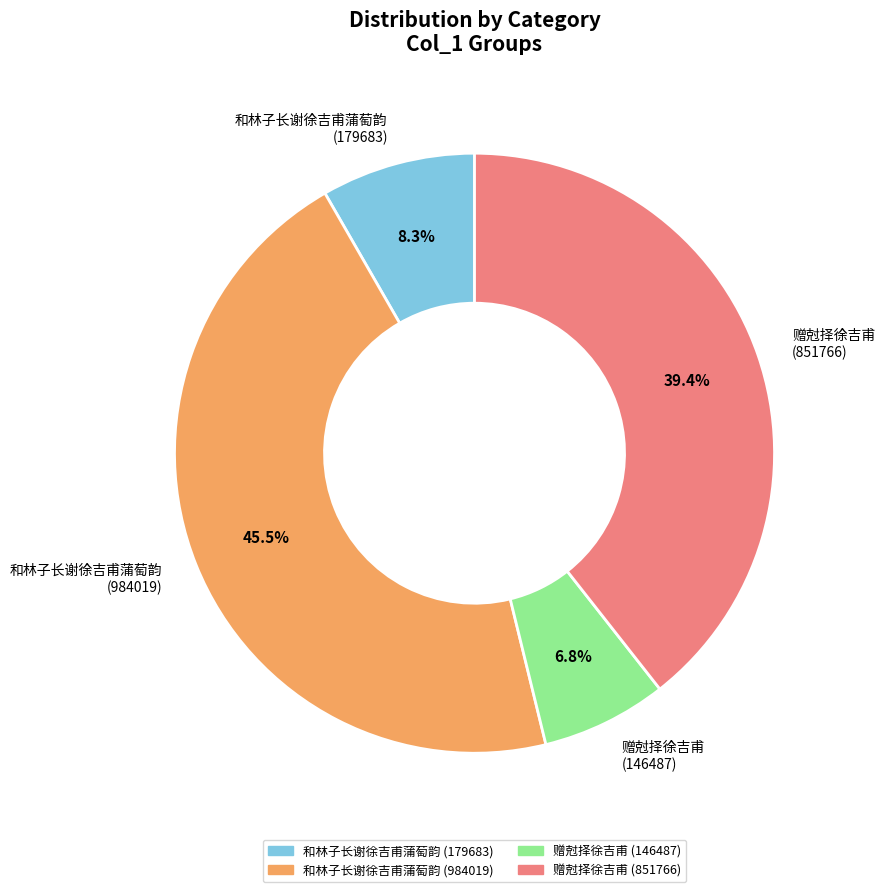

Combined, do 赠尅择徐吉甫 (146487) and 赠尅择徐吉甫 (851766) account for over 50%?

No